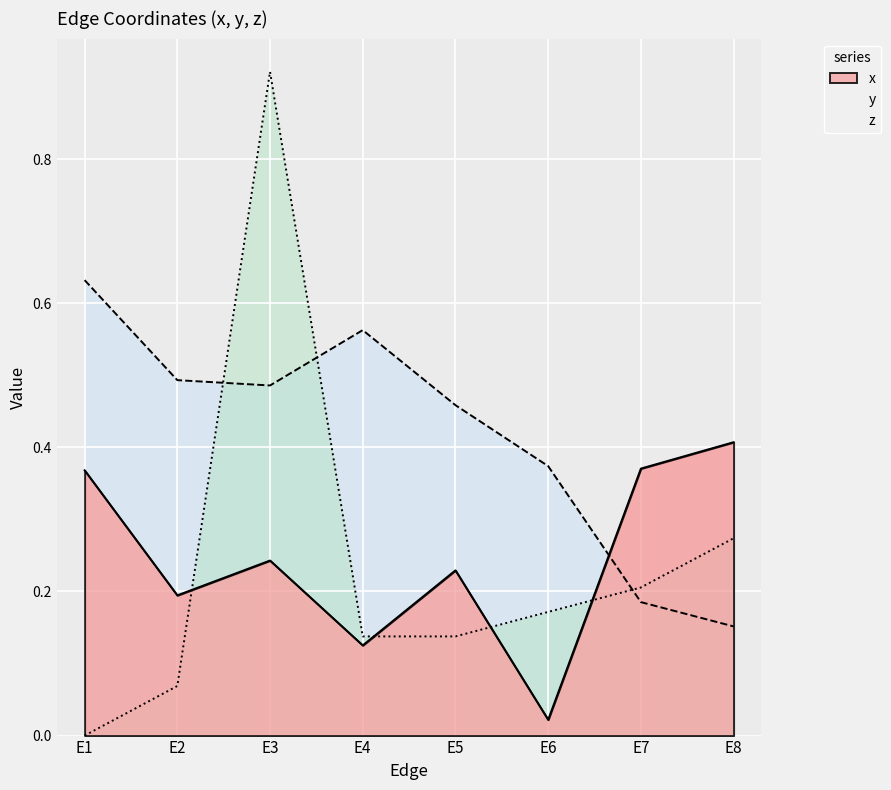

What is the value of the z point at the 4th from the left?

0.1